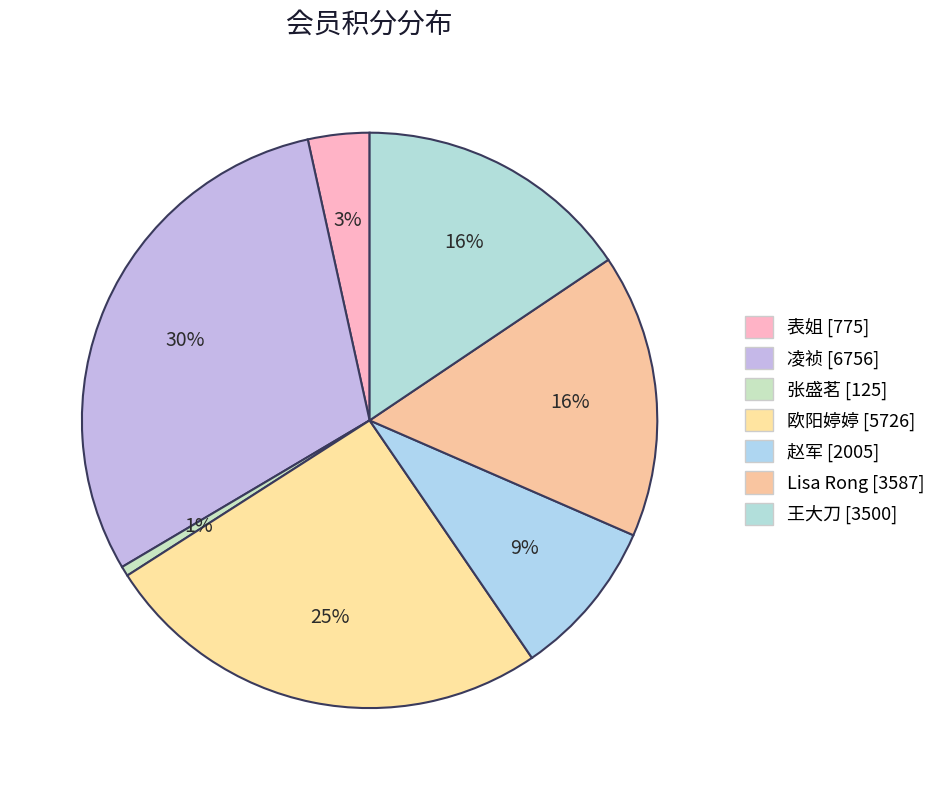

Count the number of slices in the pie.

7